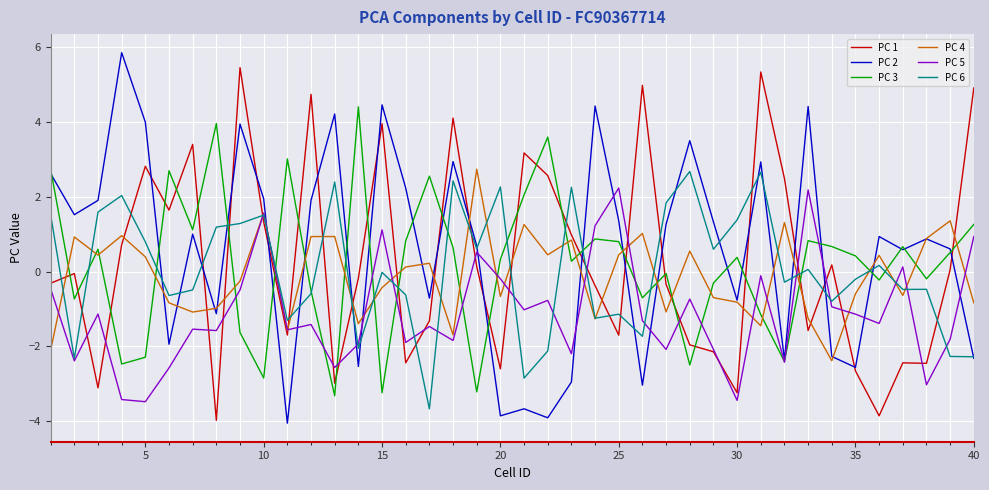

What is the maximum value for PC 1?

5.4